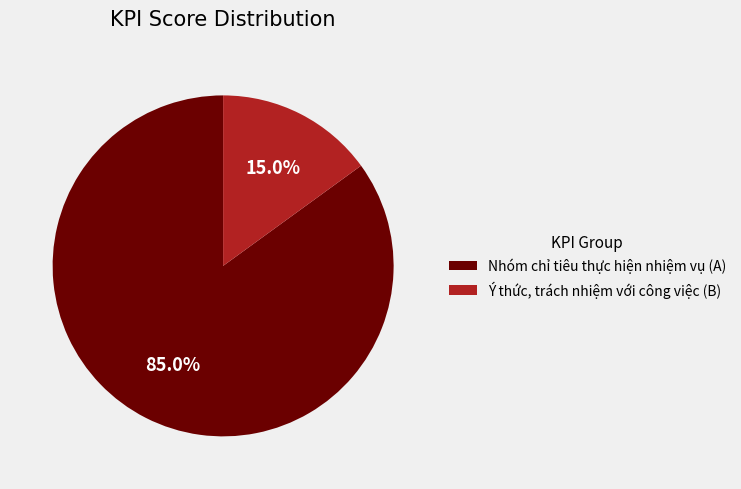

Count the number of slices in the pie.

2